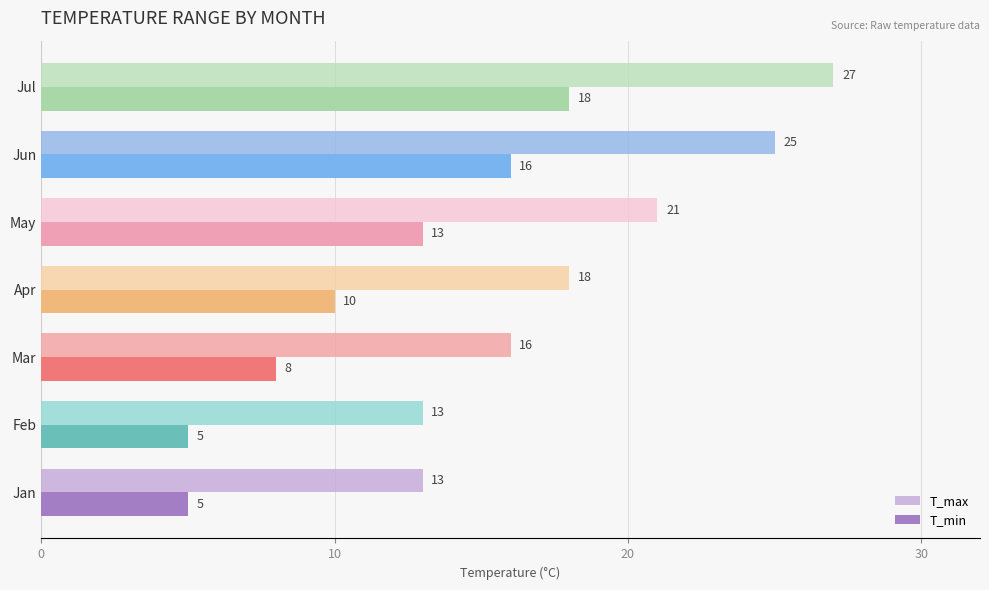

What is the approximate value of T_min at Jun, to the nearest 5?

15